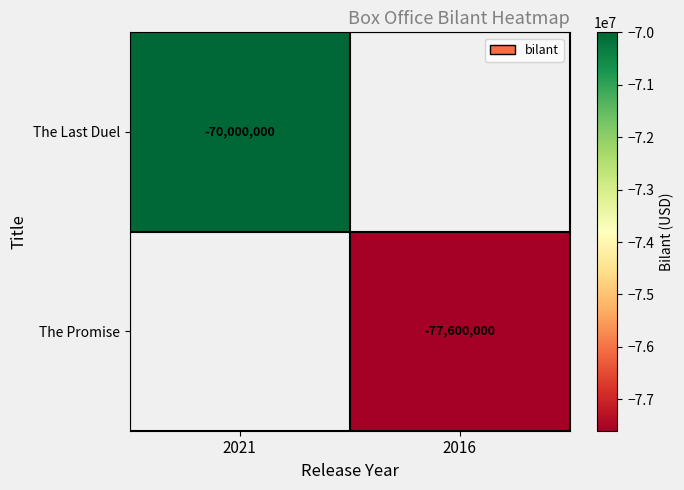

The value of The Promise at 2016 is -23401863. True or false?

False